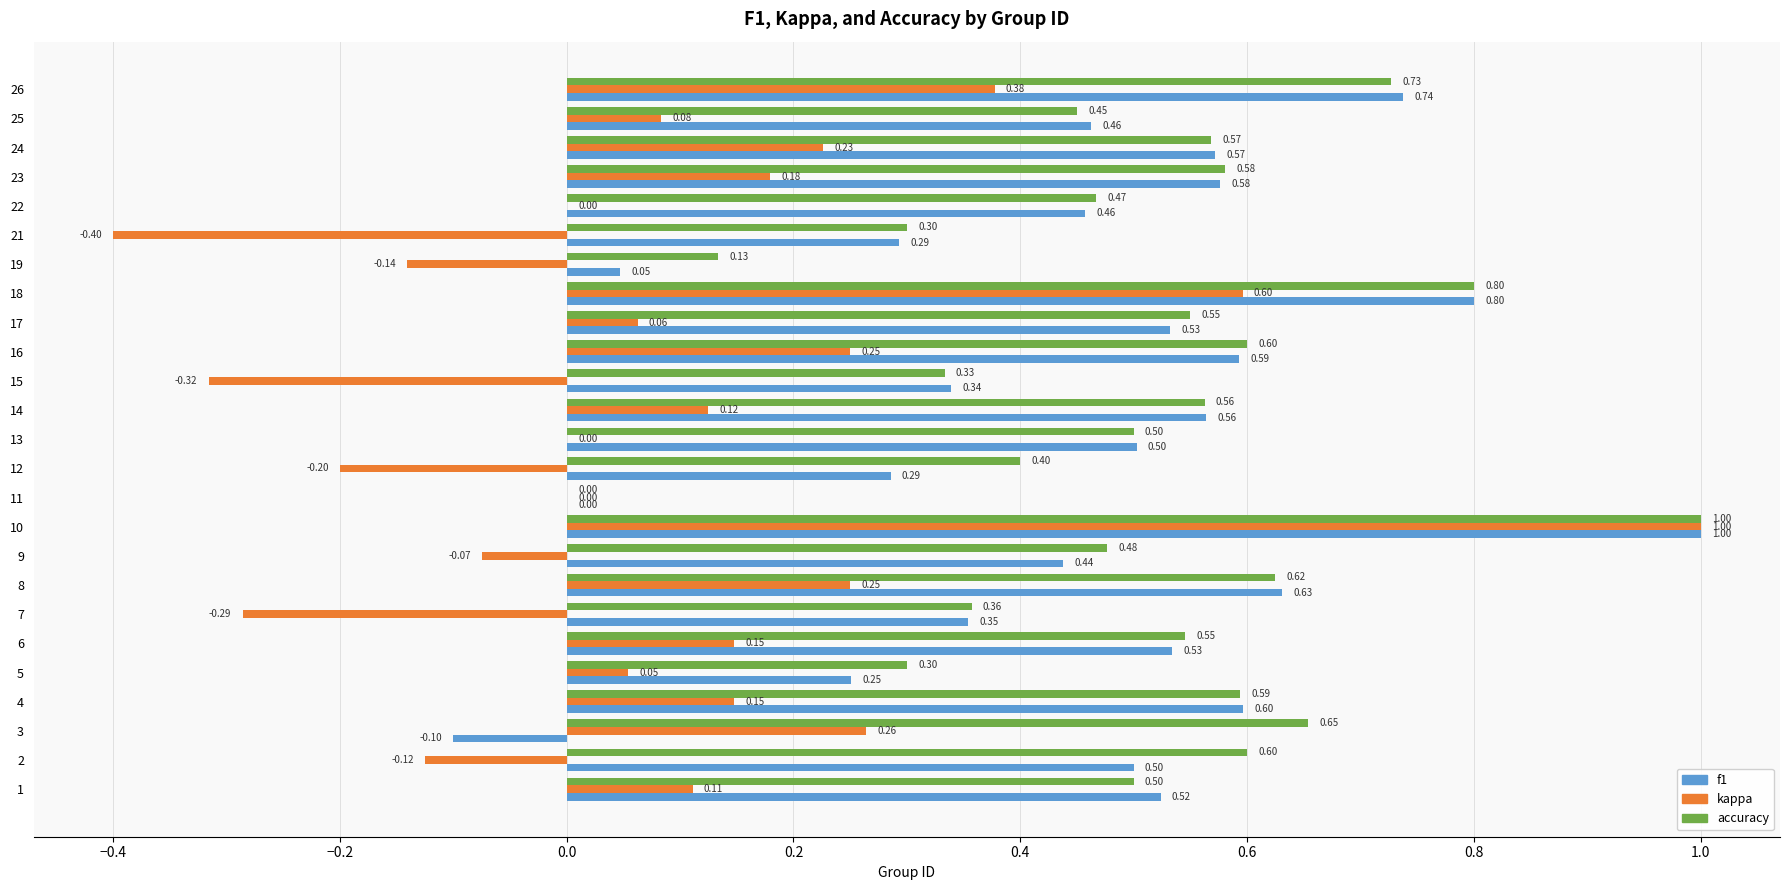

Is the value of f1 at 1 greater than the value of accuracy at 6?

No